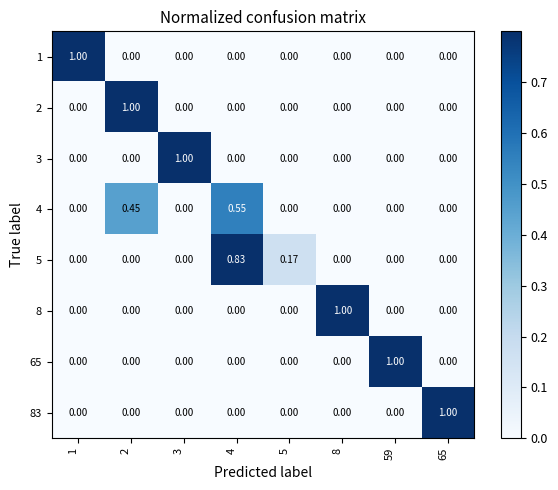

Reading right to left, what are all the values shown in this chart?

row_0: 0.0	0.0	0.0	0.0	0.0	0.0	0.0	1.0
row_1: 0.0	0.0	0.0	0.0	0.0	0.0	1.0	0.0
row_2: 0.0	0.0	0.0	0.0	0.0	1.0	0.0	0.0
row_3: 0.0	0.0	0.0	0.0	0.6	0.0	0.4	0.0
row_4: 0.0	0.0	0.0	0.2	0.8	0.0	0.0	0.0
row_5: 0.0	0.0	1.0	0.0	0.0	0.0	0.0	0.0
row_6: 0.0	1.0	0.0	0.0	0.0	0.0	0.0	0.0
row_7: 1.0	0.0	0.0	0.0	0.0	0.0	0.0	0.0